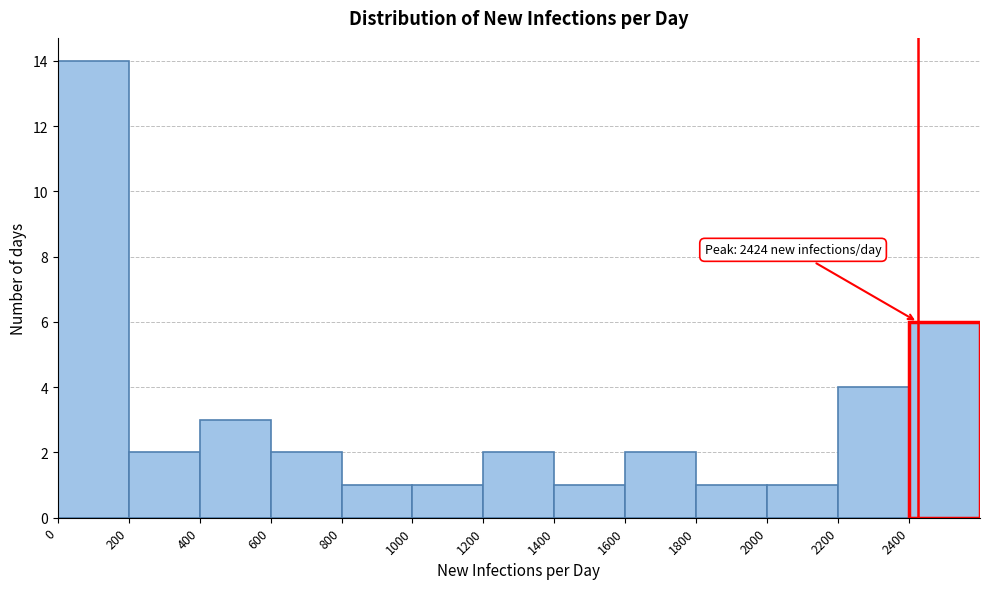

Over which range of the x-axis is the bar tallest?

0 to 200